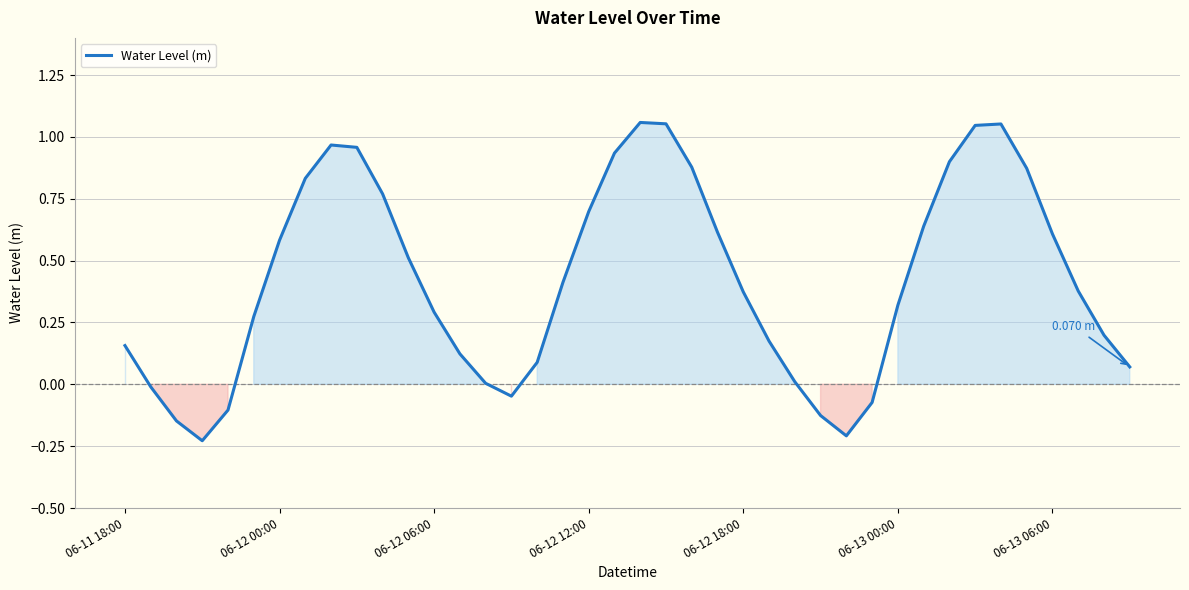

What is the difference between the maximum and minimum values?

1.3